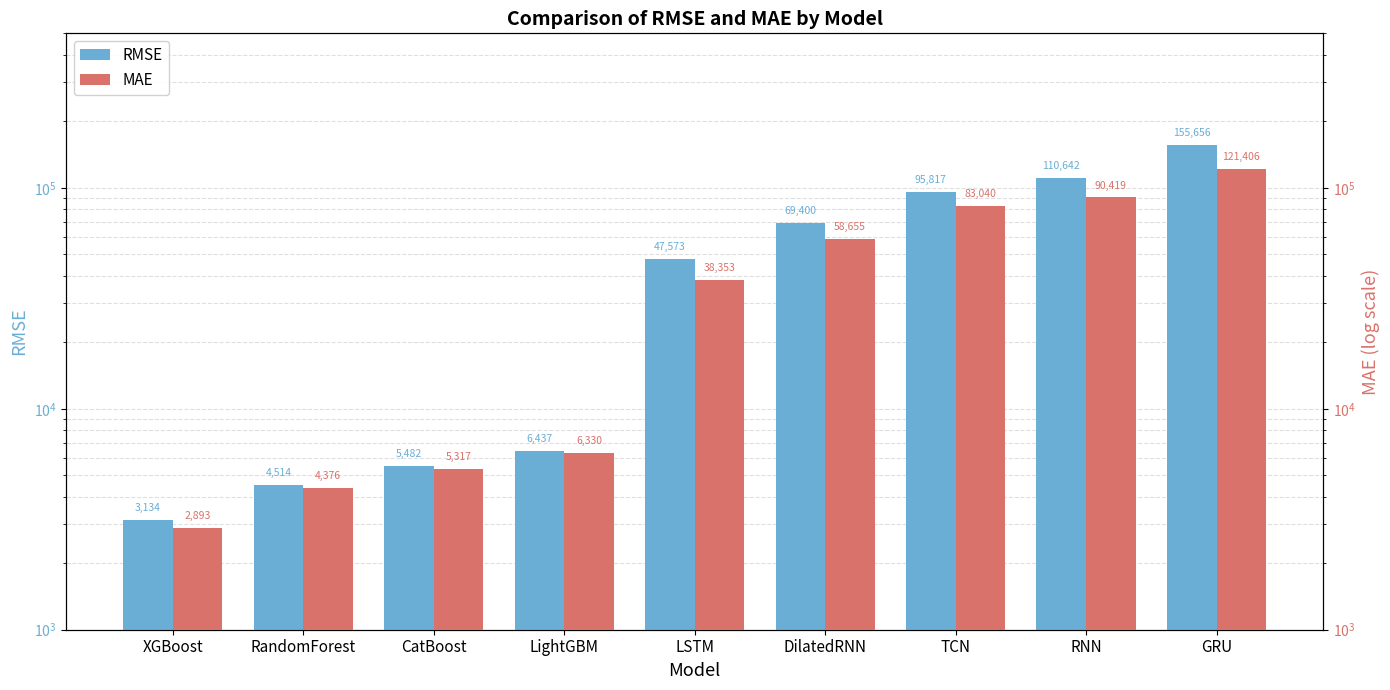

What are all the series names shown in the legend?

RMSE, MAE